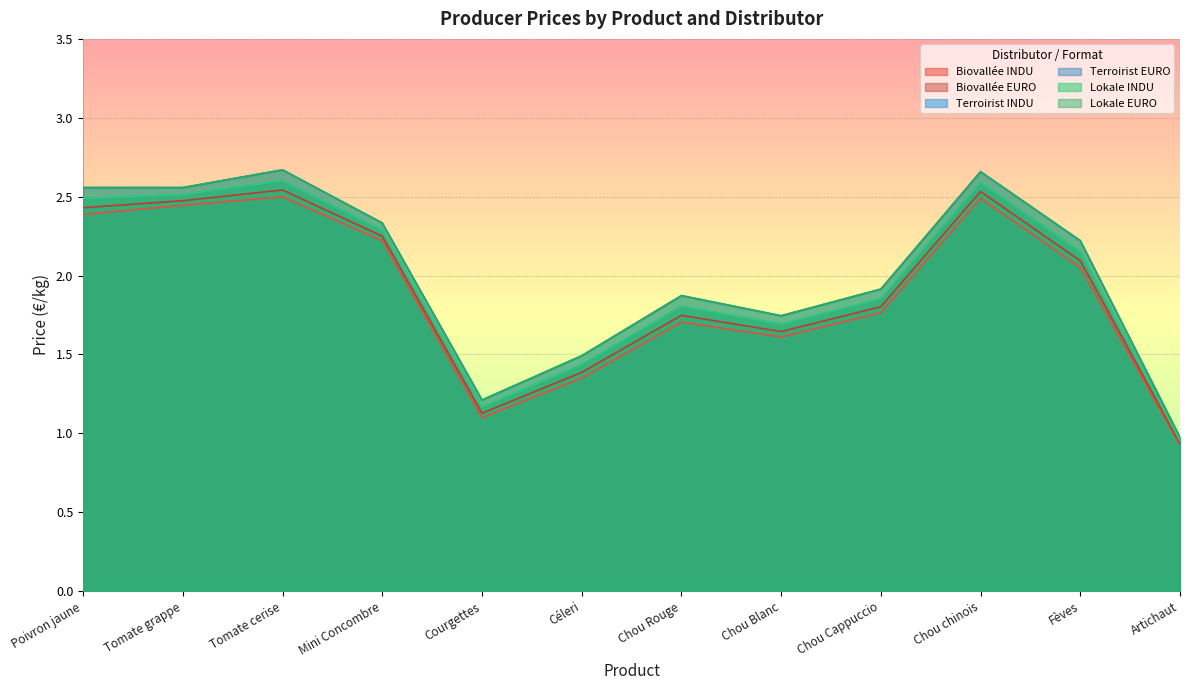

Which series has the largest total across all categories?

Terroirist EURO